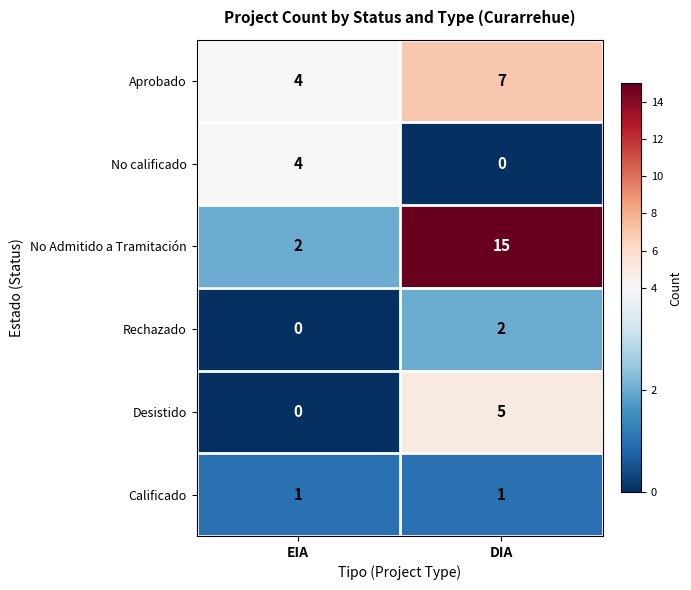

What is the difference between the highest and lowest values at DIA?

15